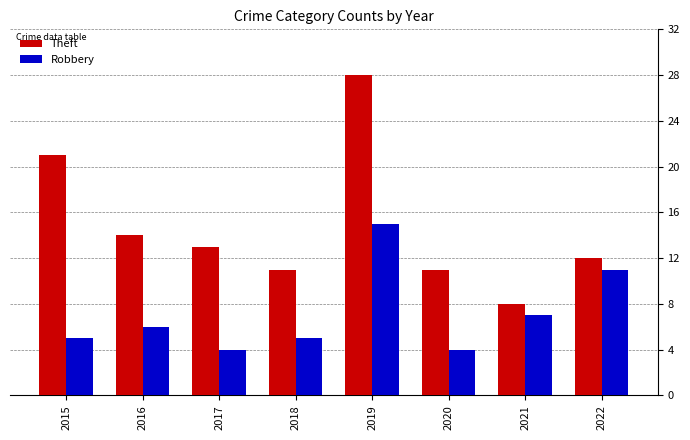

Rank the series by their average value, from highest to lowest.

Theft, Robbery